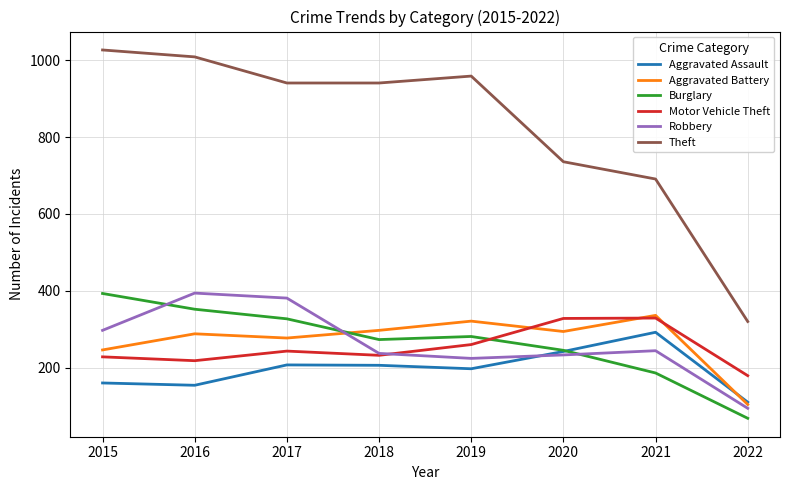

Count the number of categories in the chart.

8